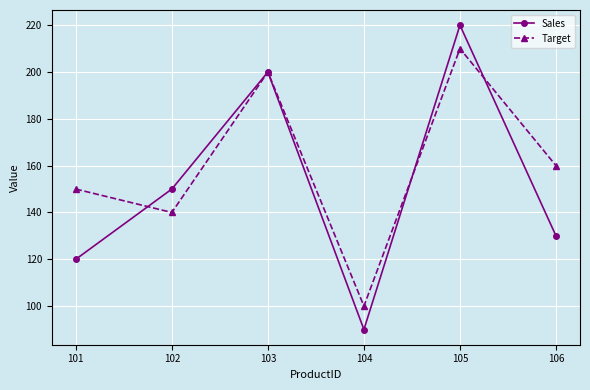

What is the difference between the Sales values at 103 and 106?

70